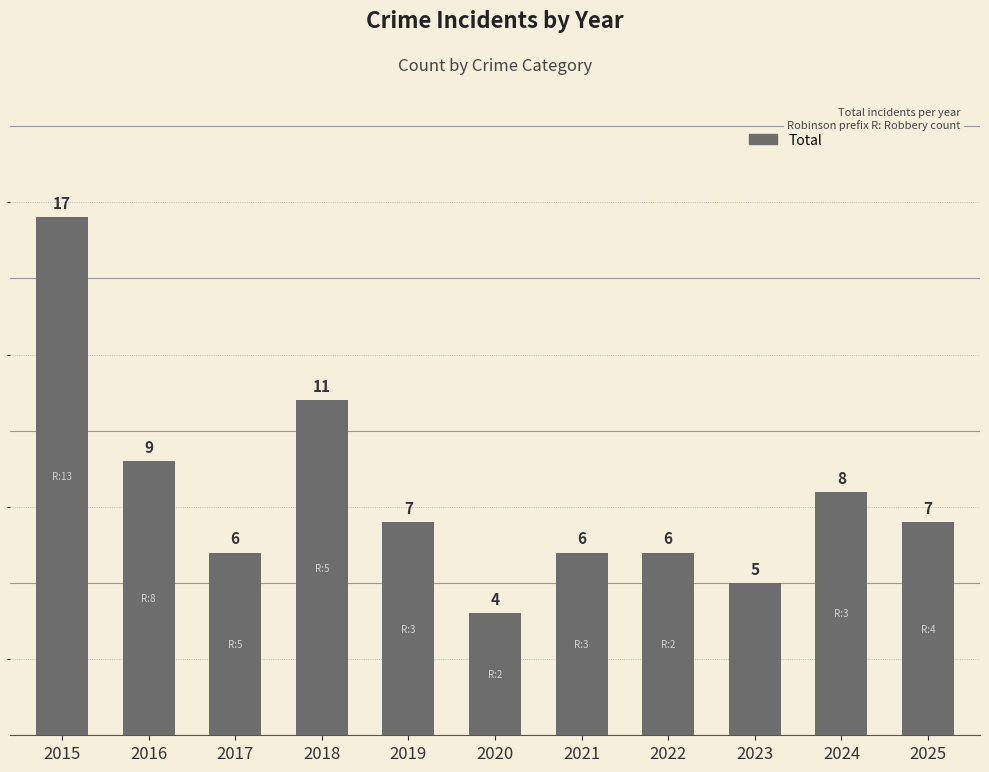

Reading left to right, what are all the values shown in this chart?

2015=17	2016=9	2017=6	2018=11	2019=7	2020=4	2021=6	2022=6	2023=5	2024=8	2025=7